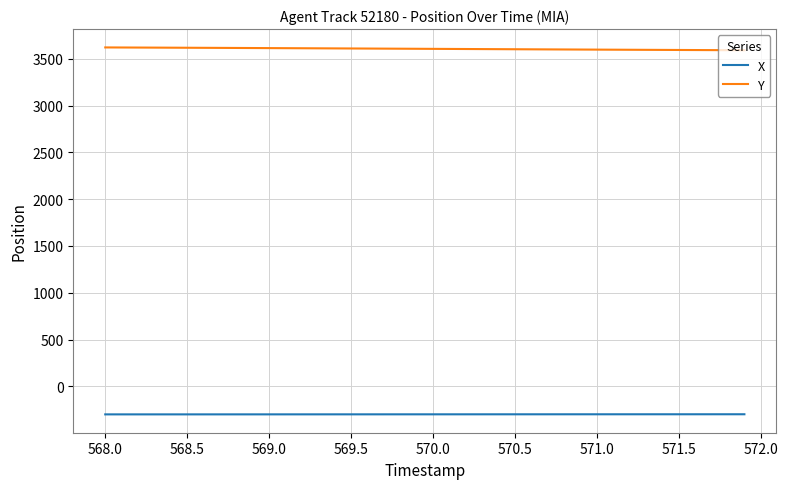

How many distinct data groups are displayed?

2